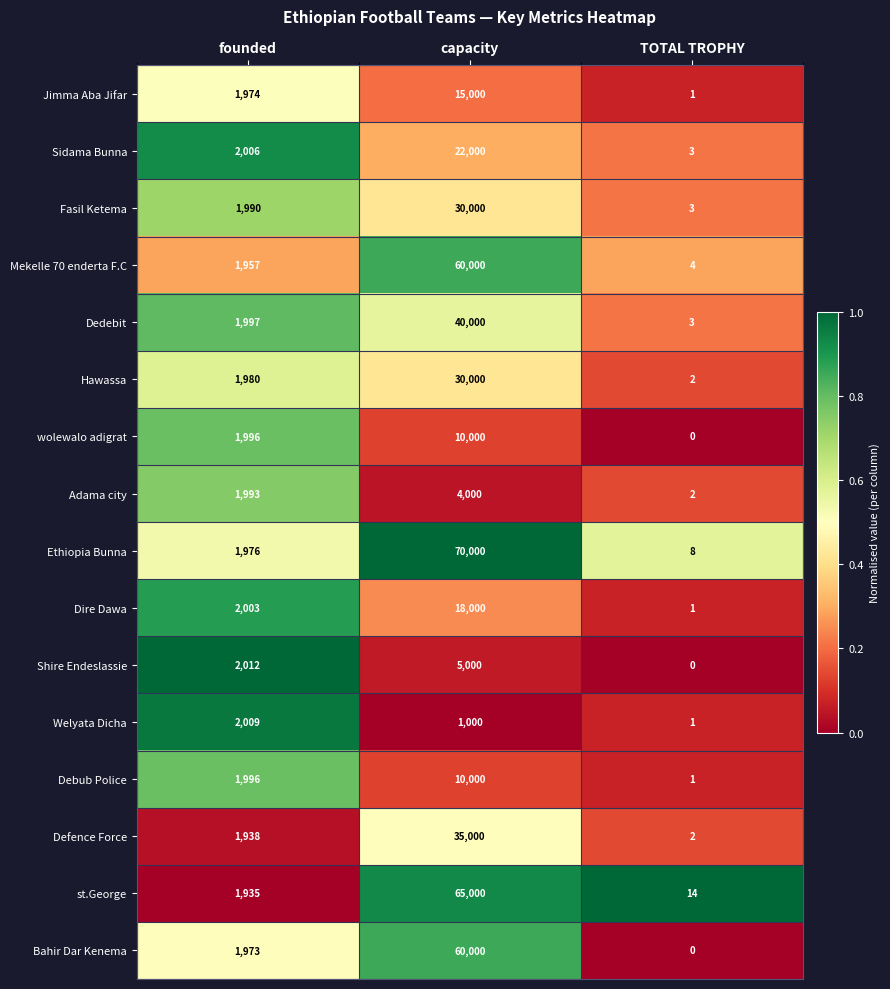

True or false: Jimma Aba Jifar has a value of 1974 at founded.

True